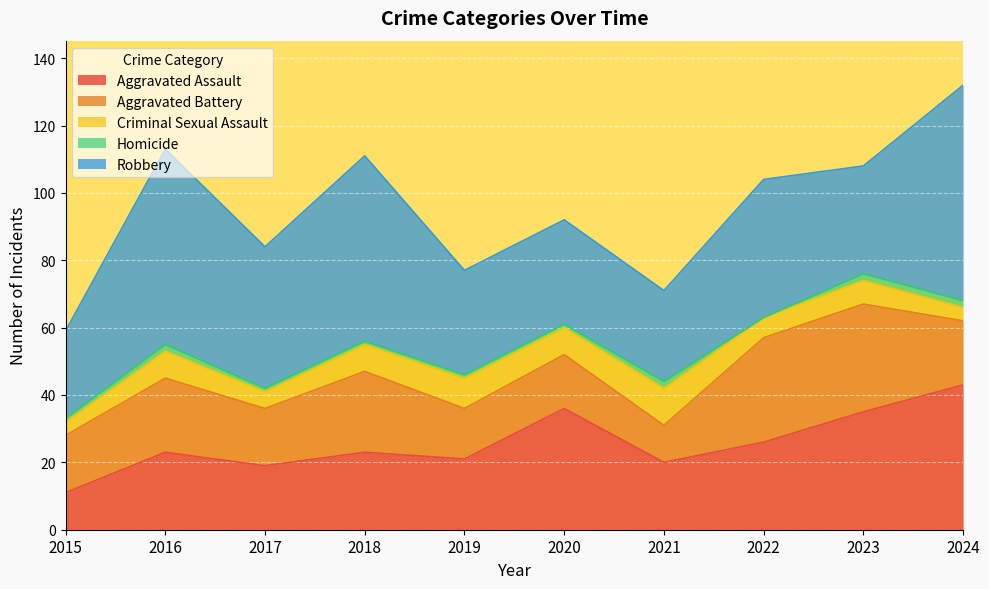

In Homicide, how many points are lower than both neighbors (excluding endpoints)?

1